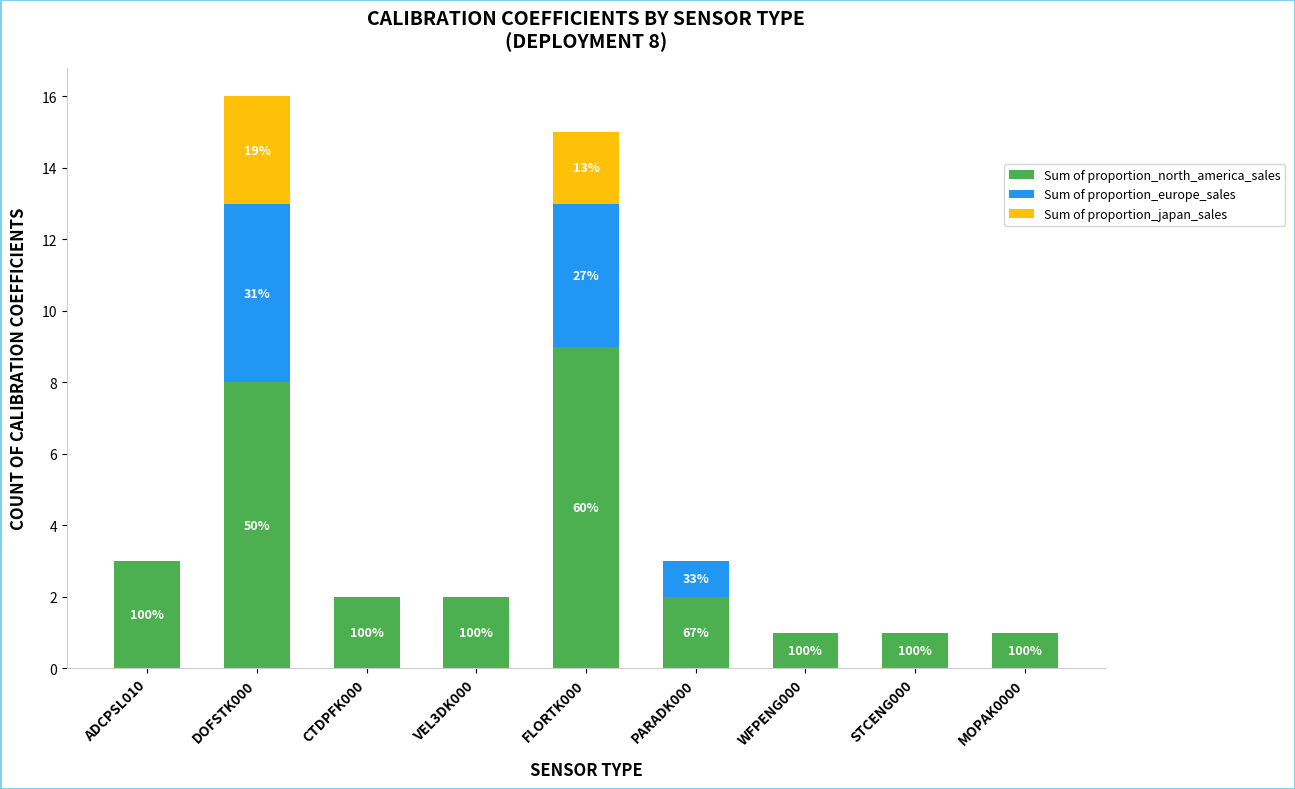

Are the bars grouped side by side (vs. stacked)?

No